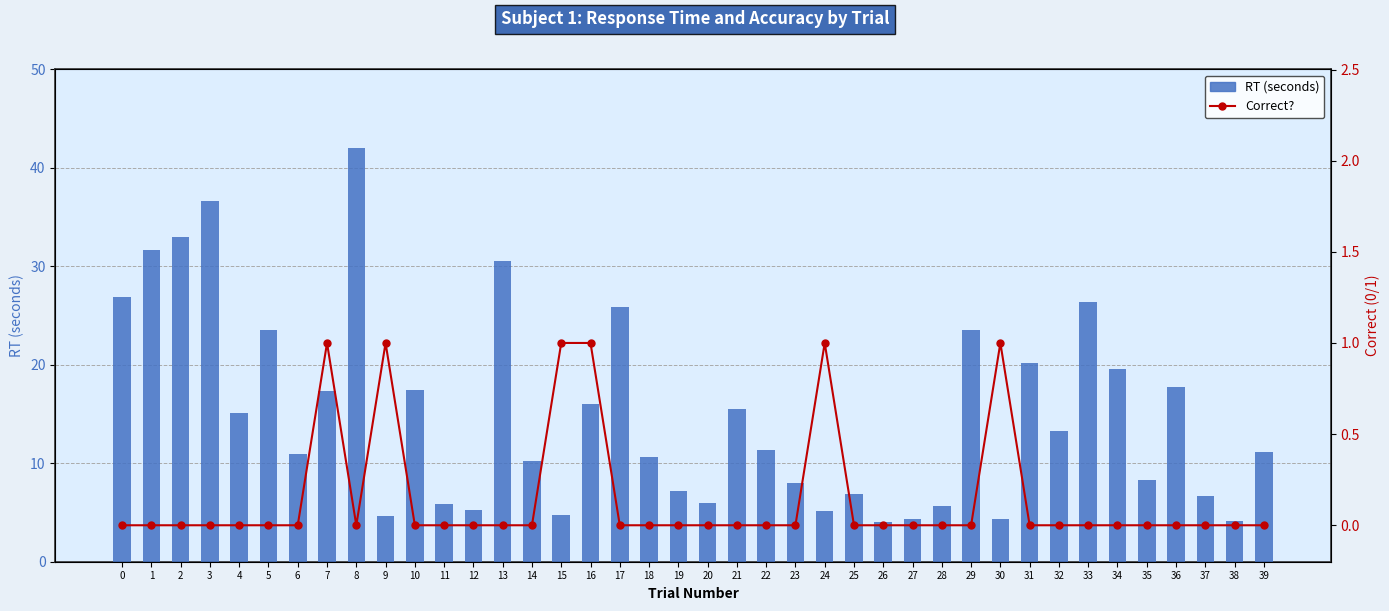

What is the highest value of the RT (seconds) series?

42.0